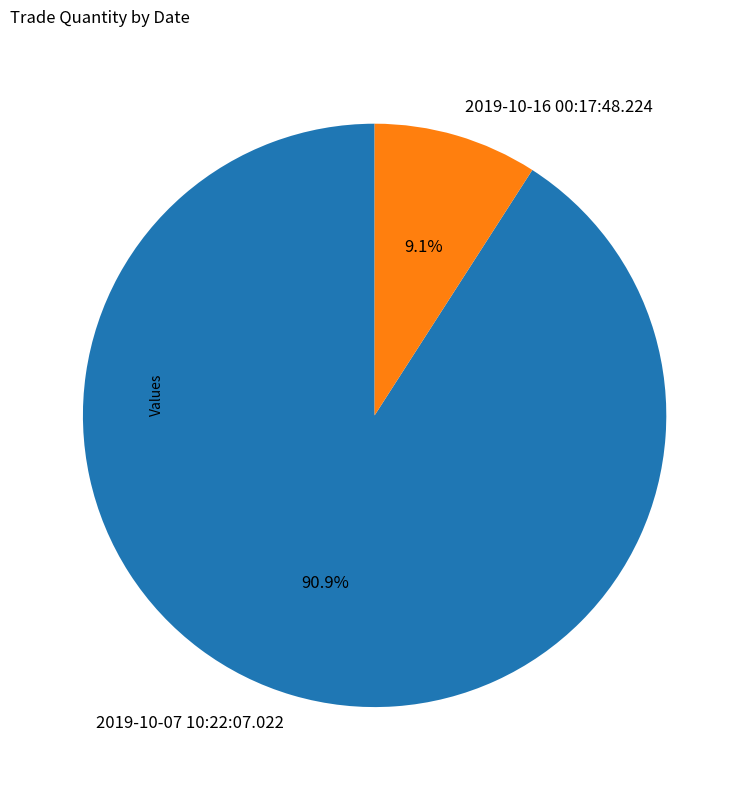

To the nearest percent, what percentage of the pie is 2019-10-16 00:17:48.224?

9%